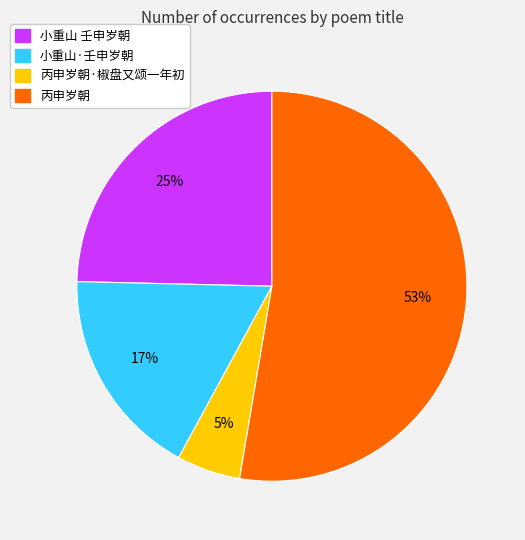

Does any single category account for the majority?

Yes